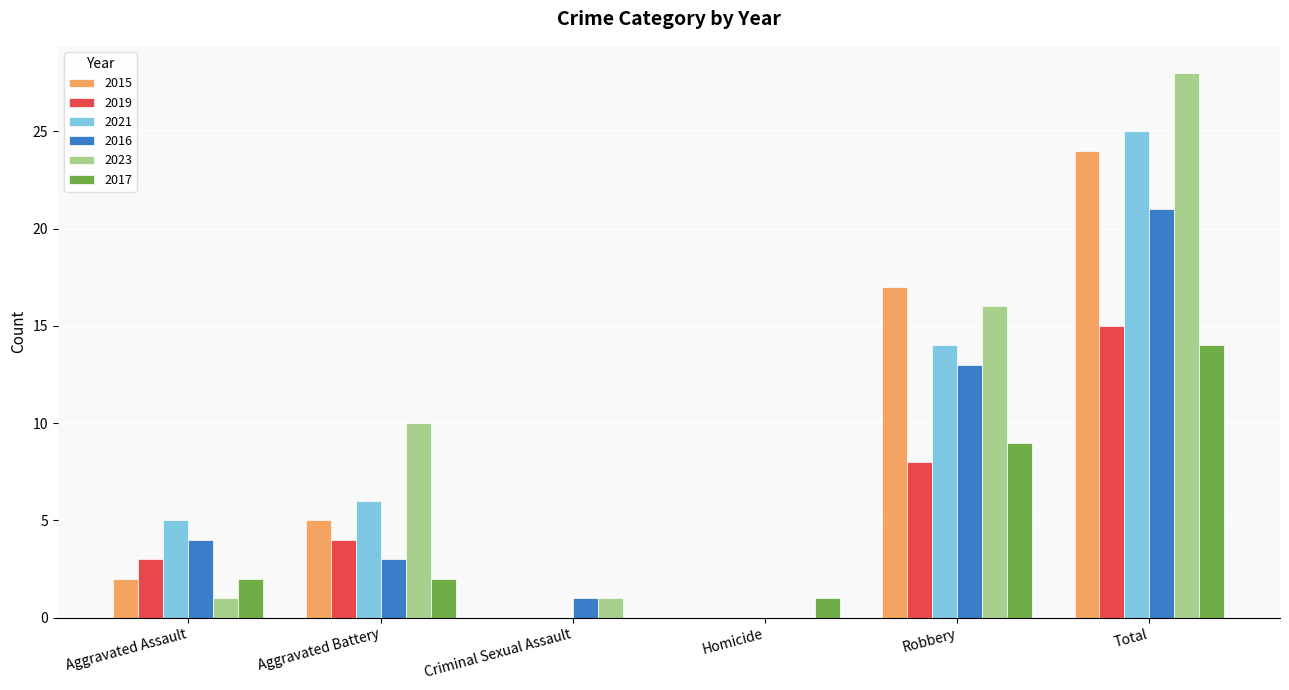

True or false: 2021 has a value of 0 at Homicide.

True